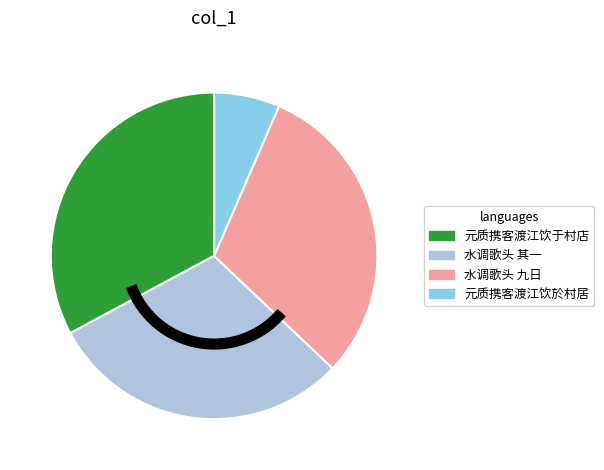

Is there any slice that represents more than half of the pie?

No